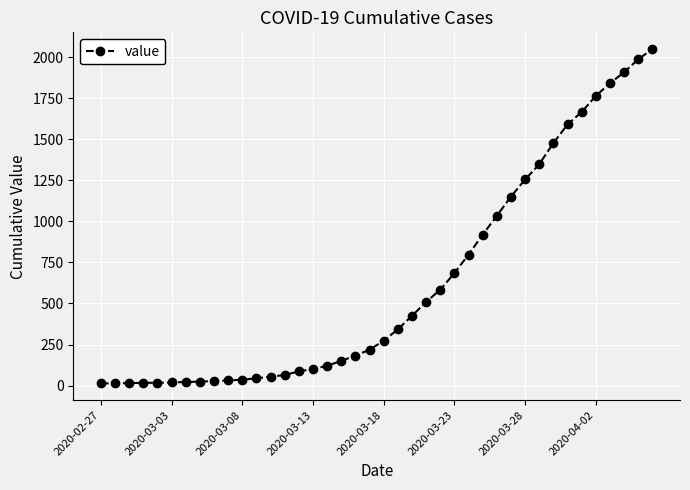

What is the difference between the maximum and minimum values?

2036